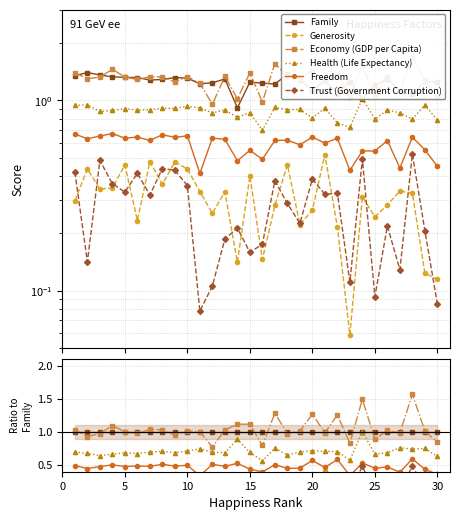

The value of Family at 35 is 1.5. True or false?

False